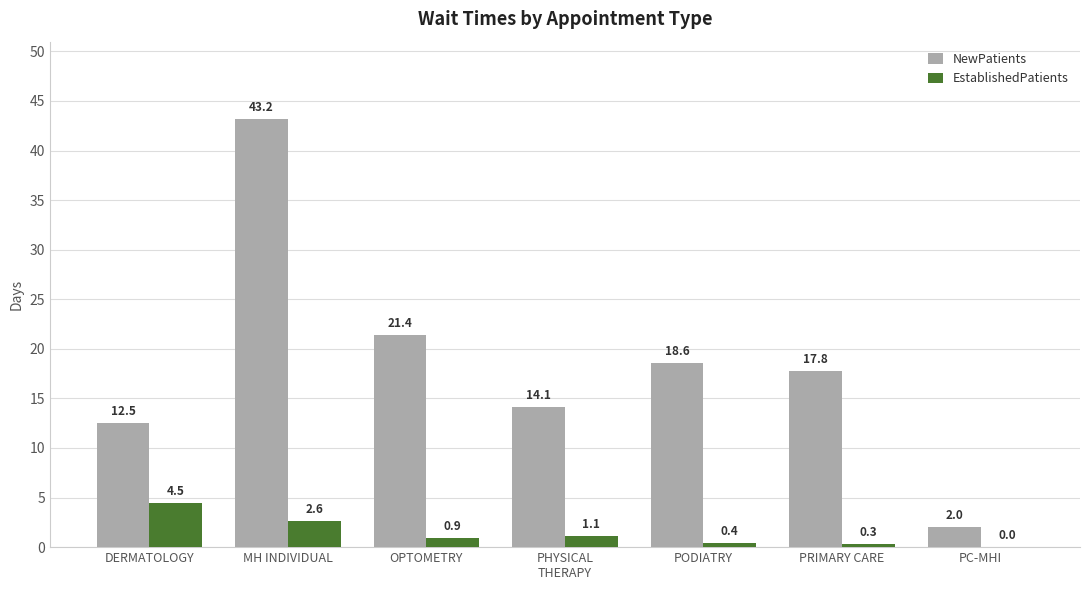

The value of EstablishedPatients at PC-MHI is -3.1. True or false?

False